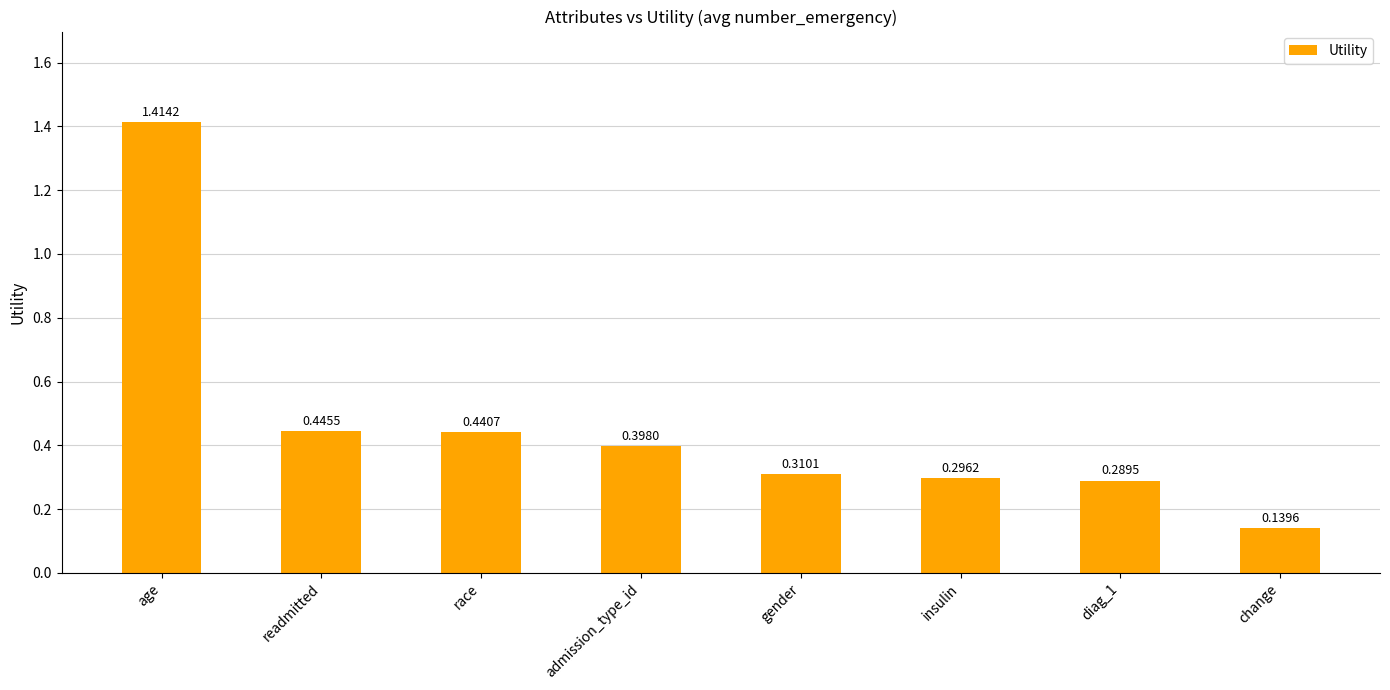

At which label is the value closest to 0?

change